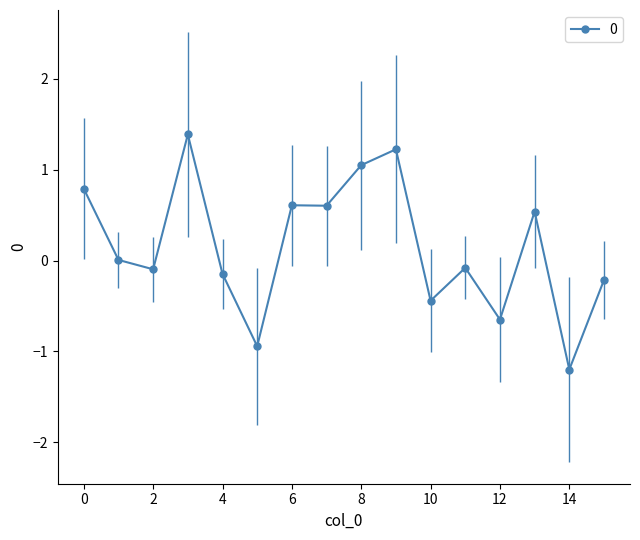

What is the difference between the maximum and minimum values?

2.6